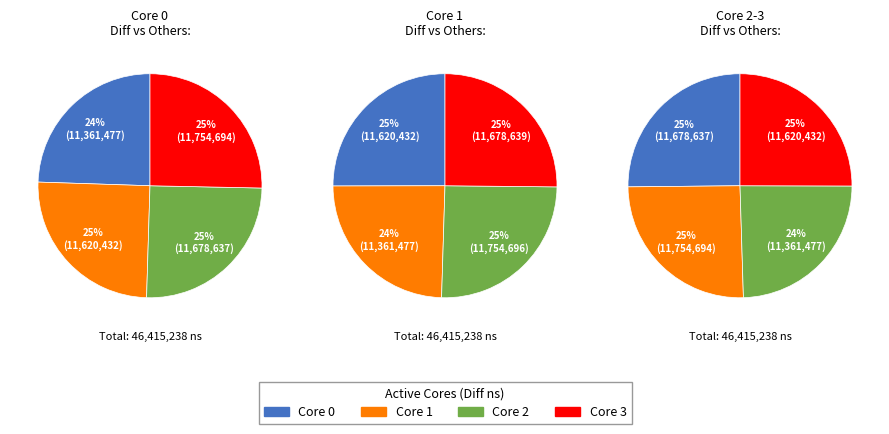

To the nearest percent, what is the average slice percentage?

25%